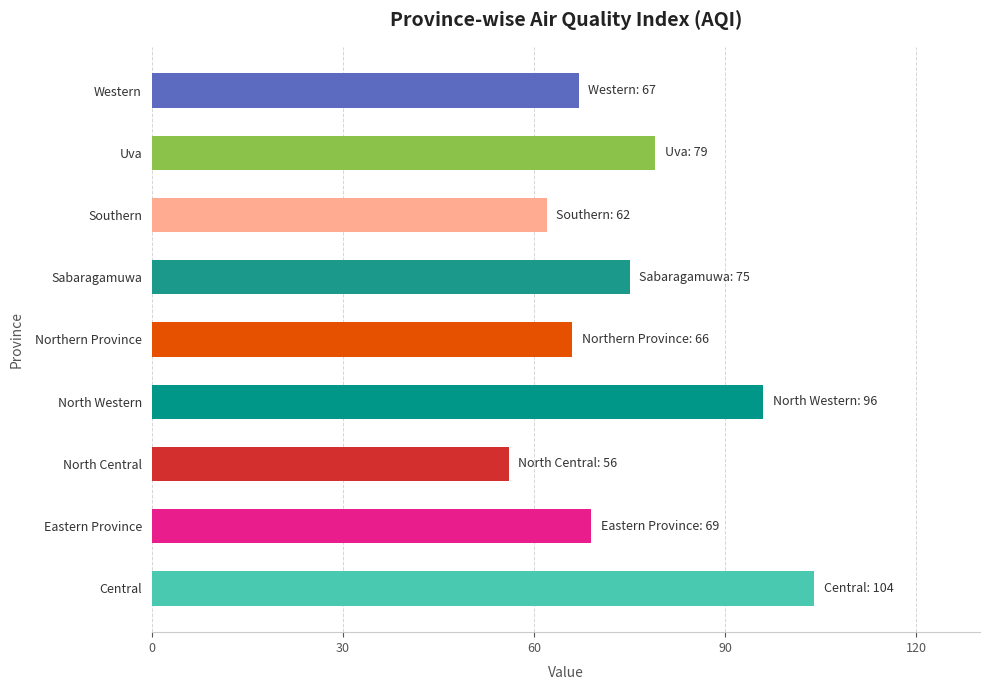

What is the difference between the maximum and minimum values?

48